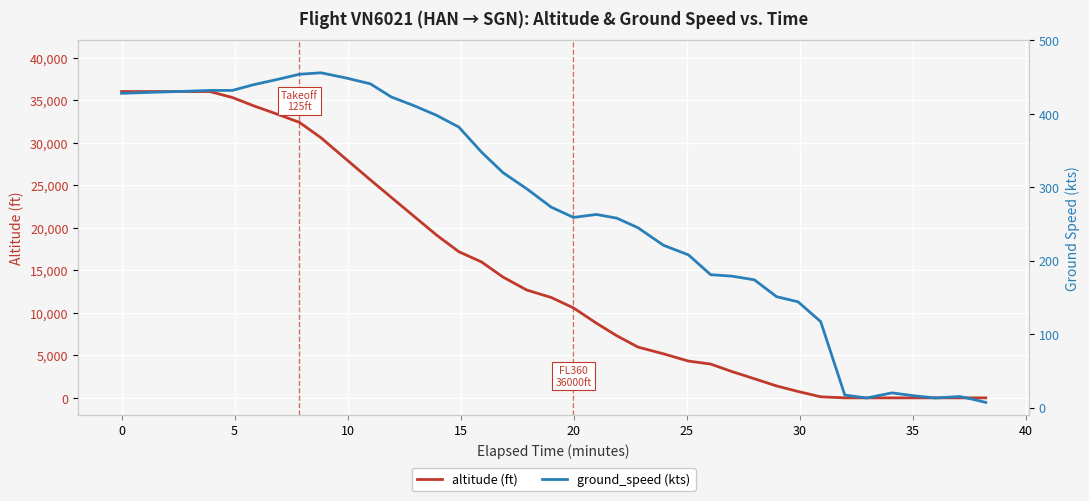

Count the number of data series in this chart.

2